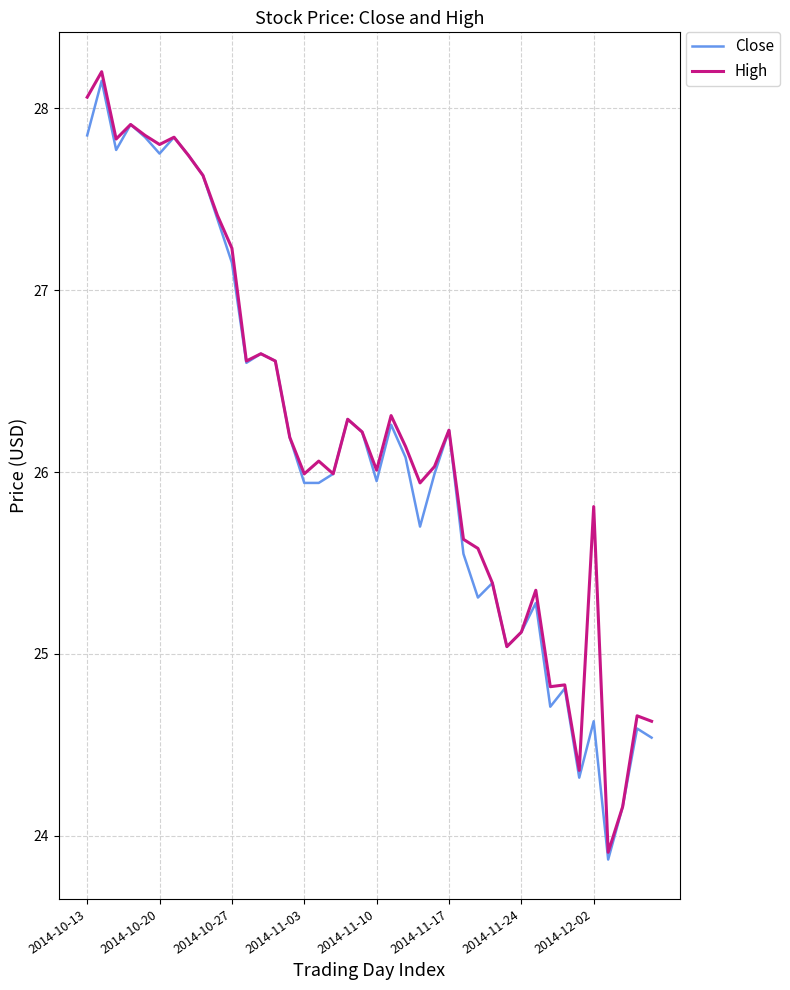

What is the smallest value displayed?

23.9